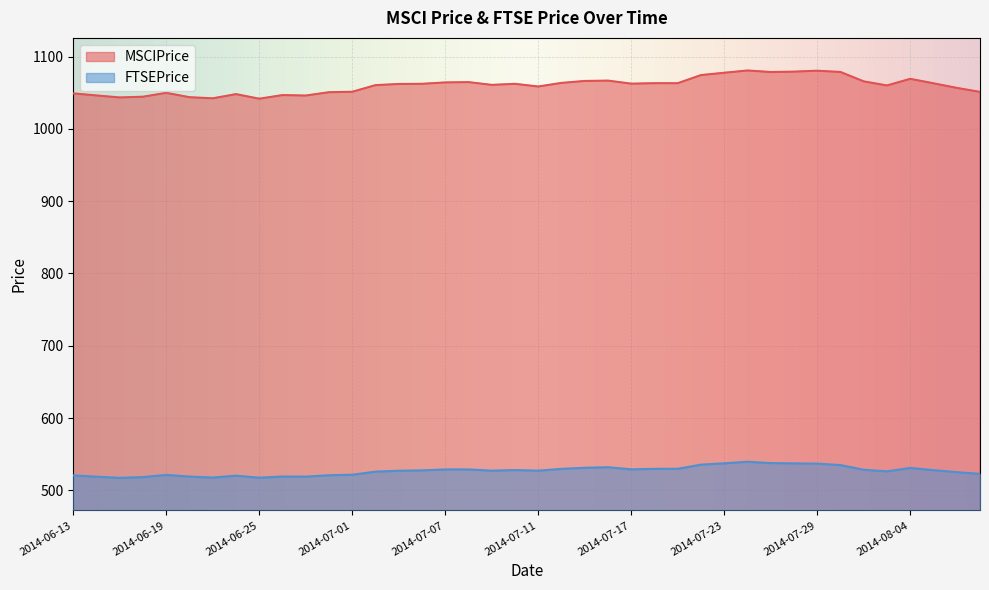

At which label does FTSEPrice reach its peak?

2014-07-24